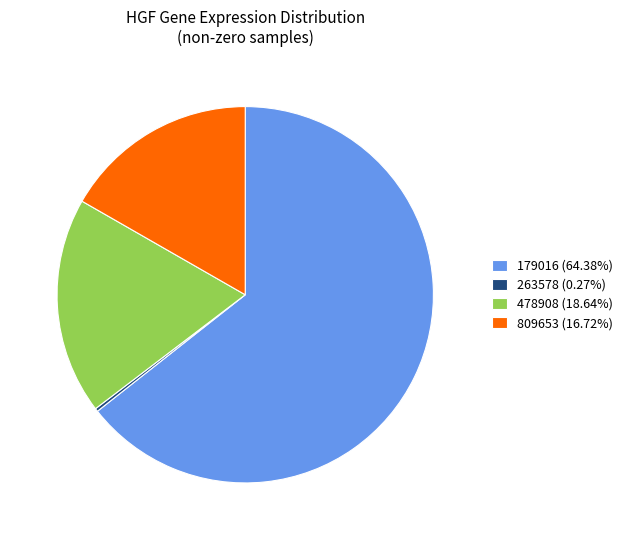

Combined, do 478908 (18.64%) and 179016 (64.38%) account for over 50%?

Yes